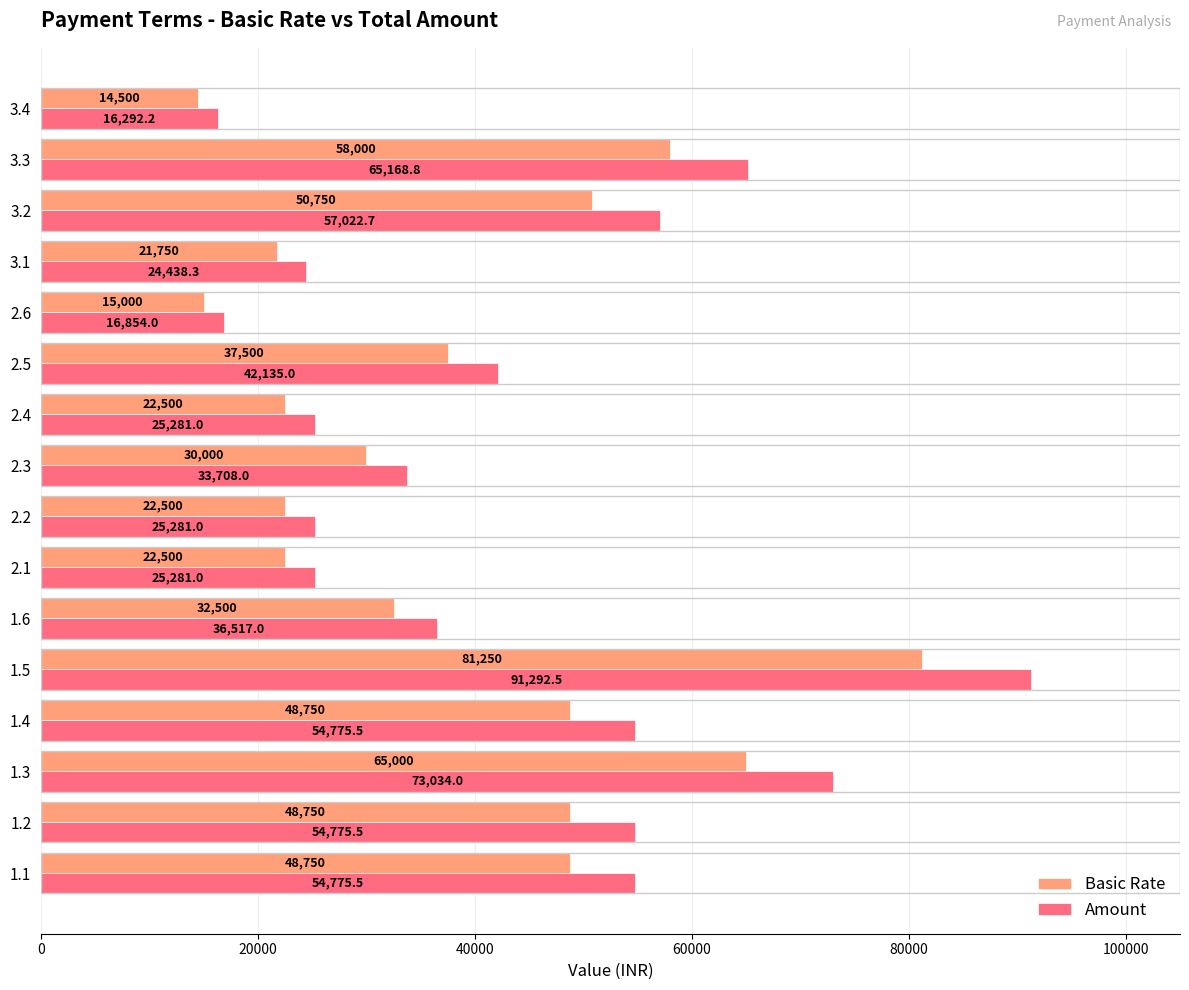

What is the greatest value displayed?

91292.5